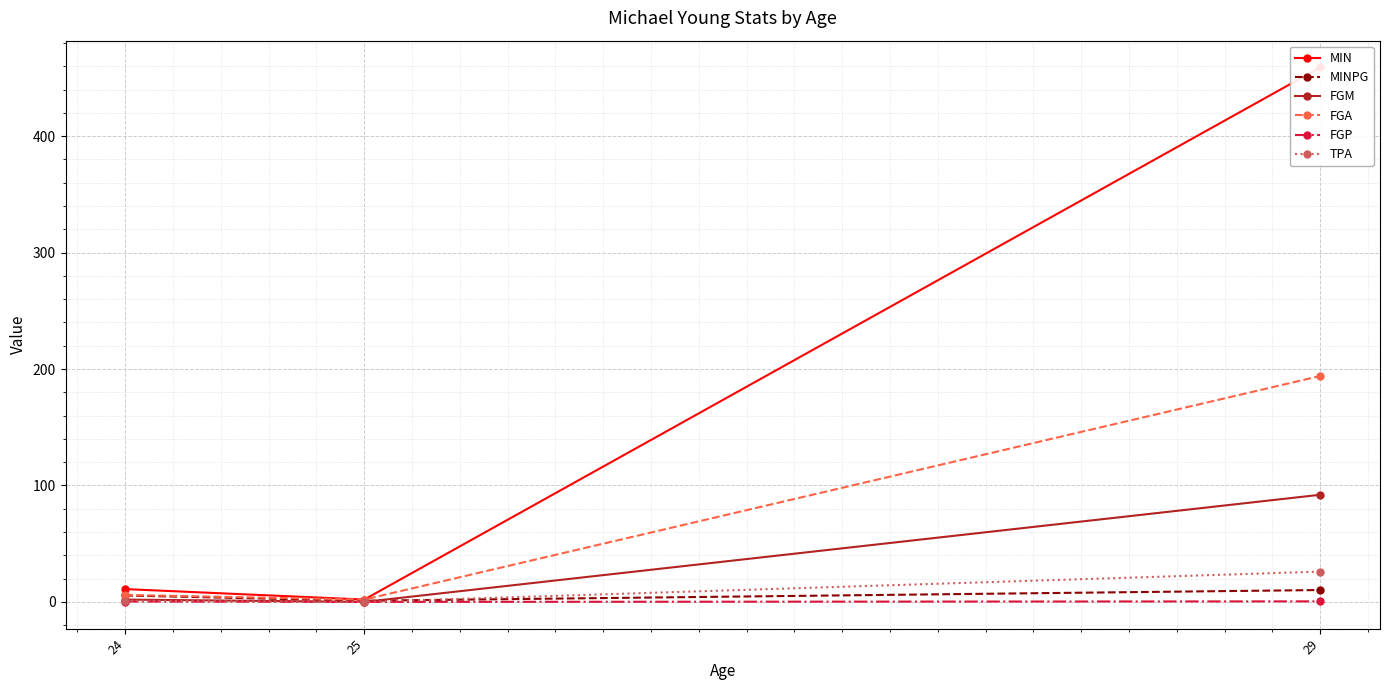

Reading left to right, list all the values displayed in this chart.

MIN: 11.0	2.0	459.0
MINPG: 5.5	1.0	10.2
FGM: 2.0	0.0	92.0
FGA: 6.0	2.0	194.0
FGP: 0.3	0.0	0.5
TPA: 1.0	0.0	26.0